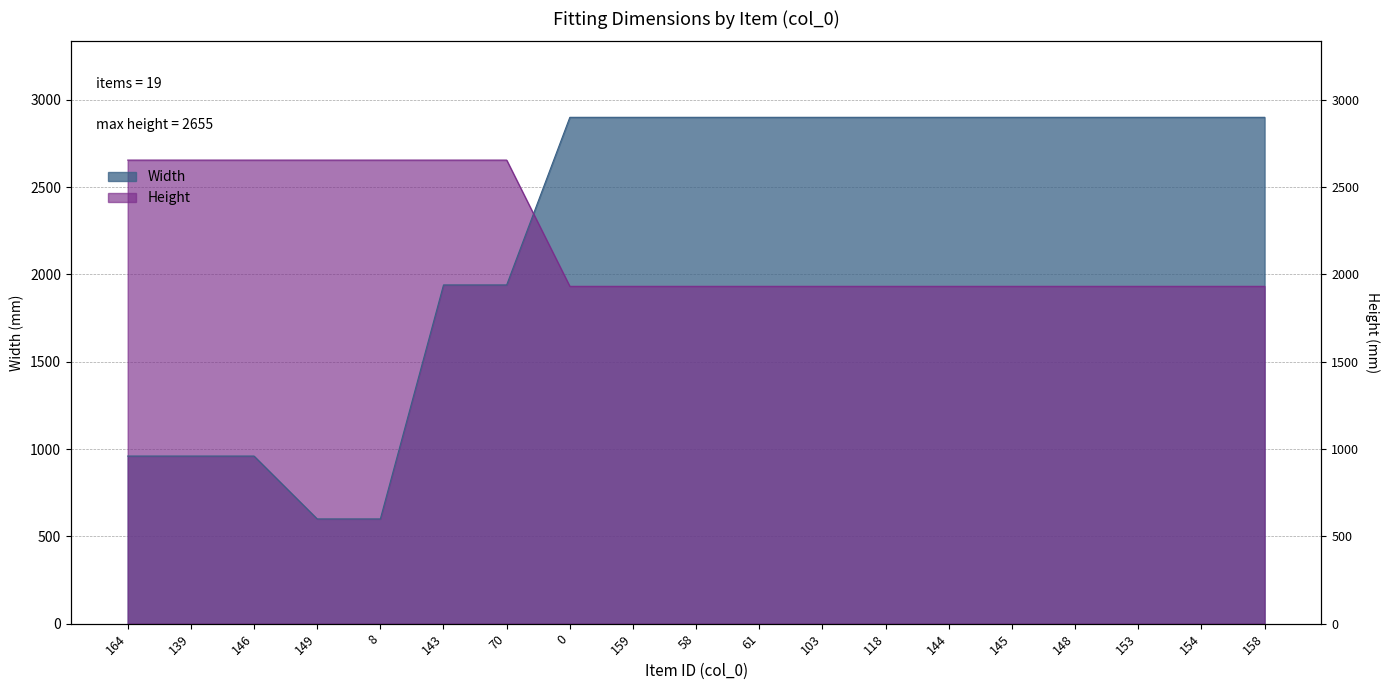

The value of Width at 149 is 847. True or false?

False